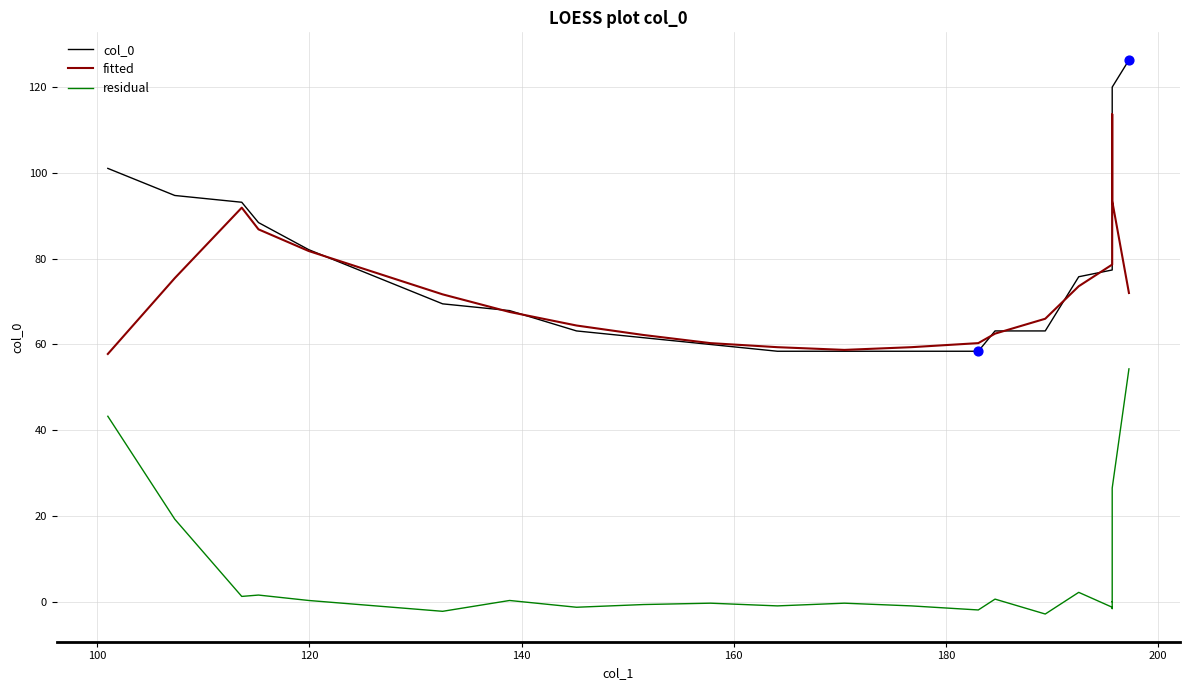

Which series reaches the maximum Y coordinate?

col_0